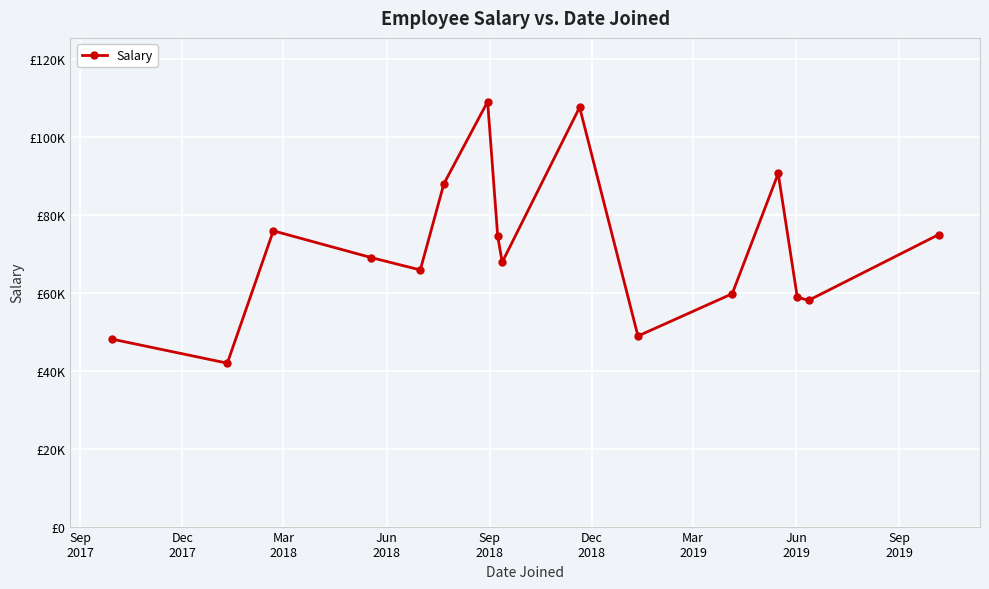

Is this an area chart (filled region under the line)?

No